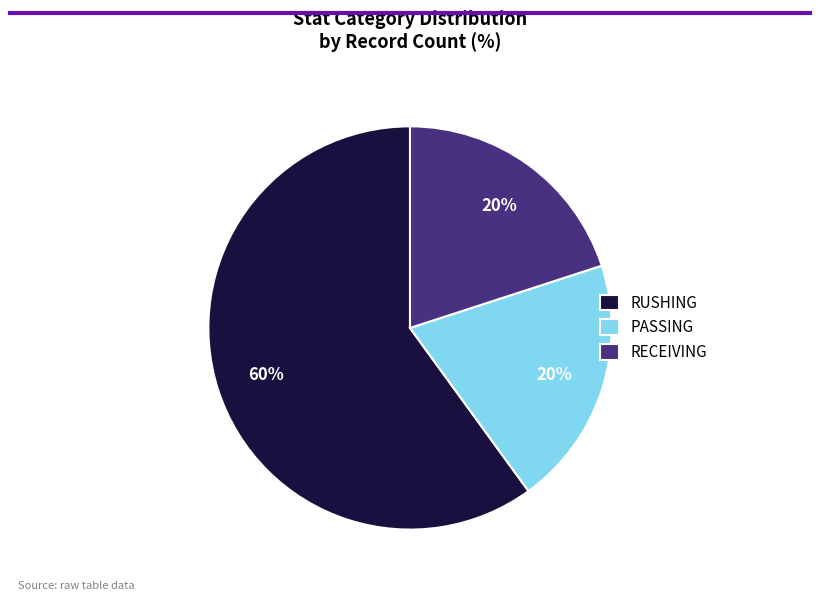

Is there any slice that represents more than half of the pie?

Yes